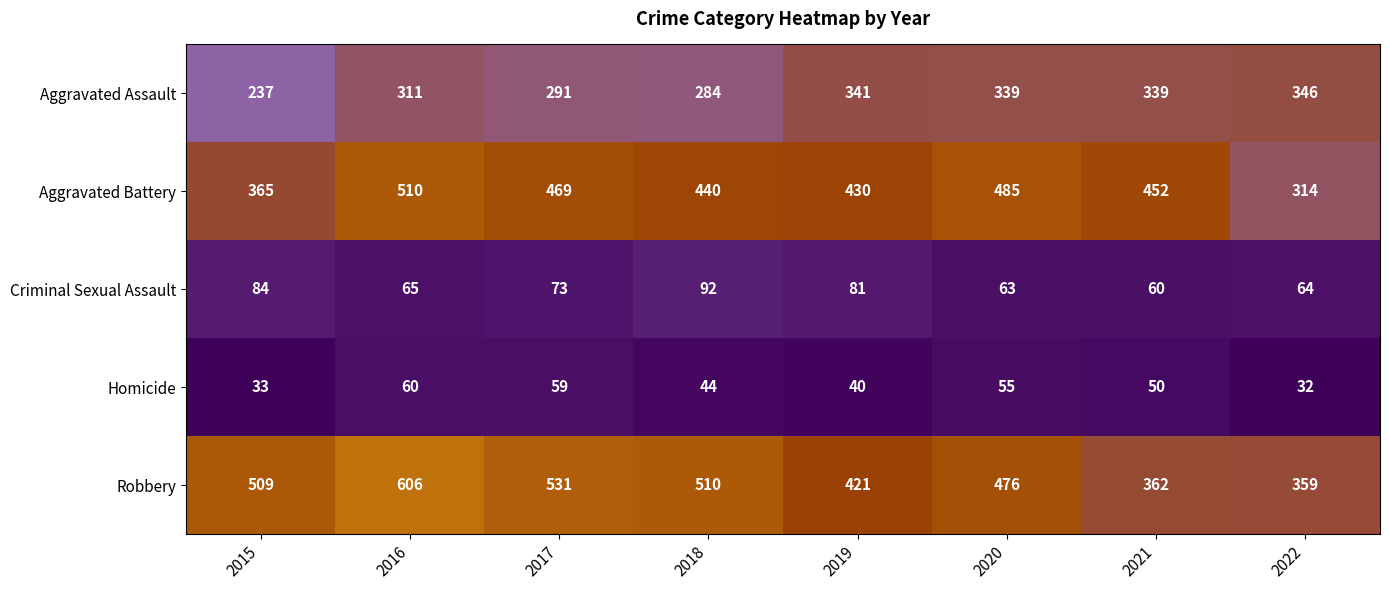

What is the smallest value displayed?

32